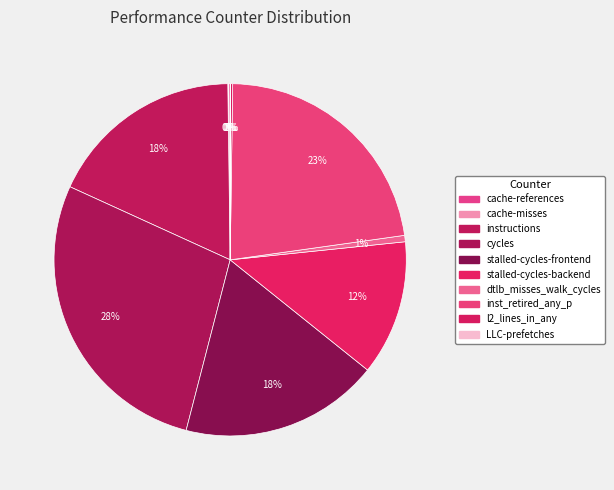

What is the smallest slice in the pie chart?

LLC-prefetches